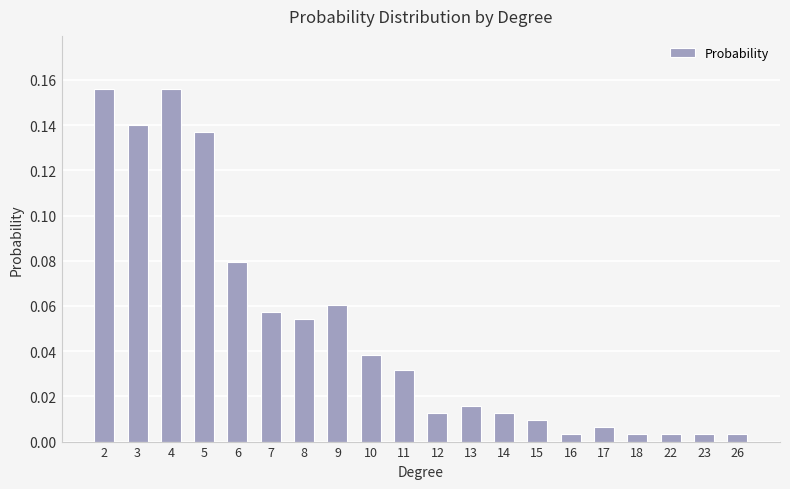

What is the sum of all values?

1.0